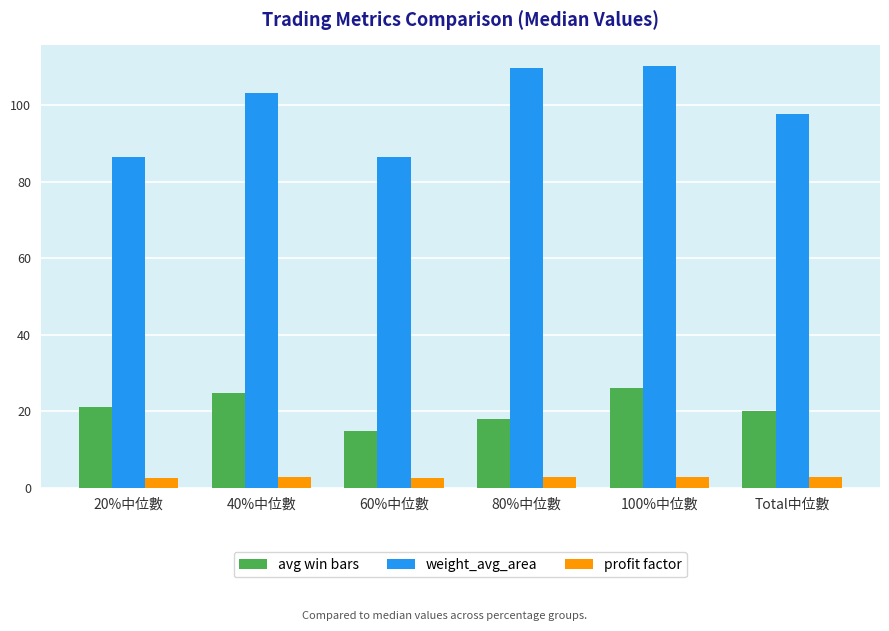

What is the maximum value shown in the chart?

110.1